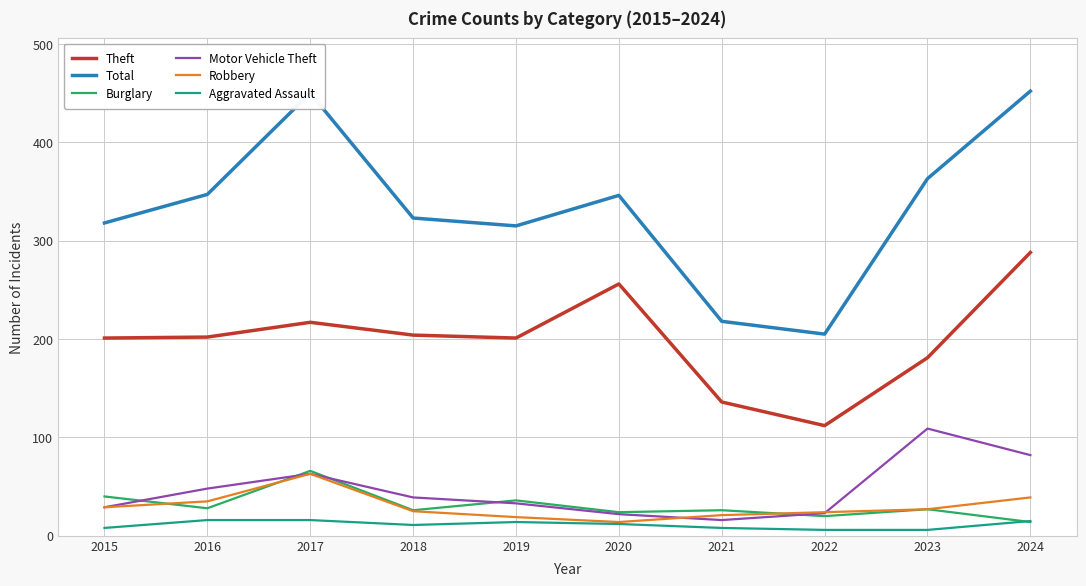

Which series has the widest spread of values?

Total